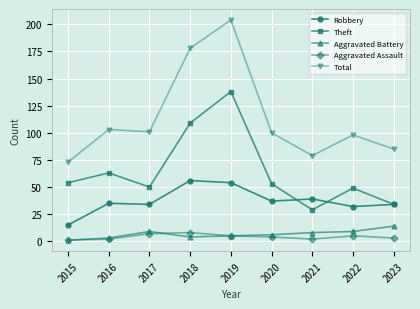

Count the number of categories in the chart.

9